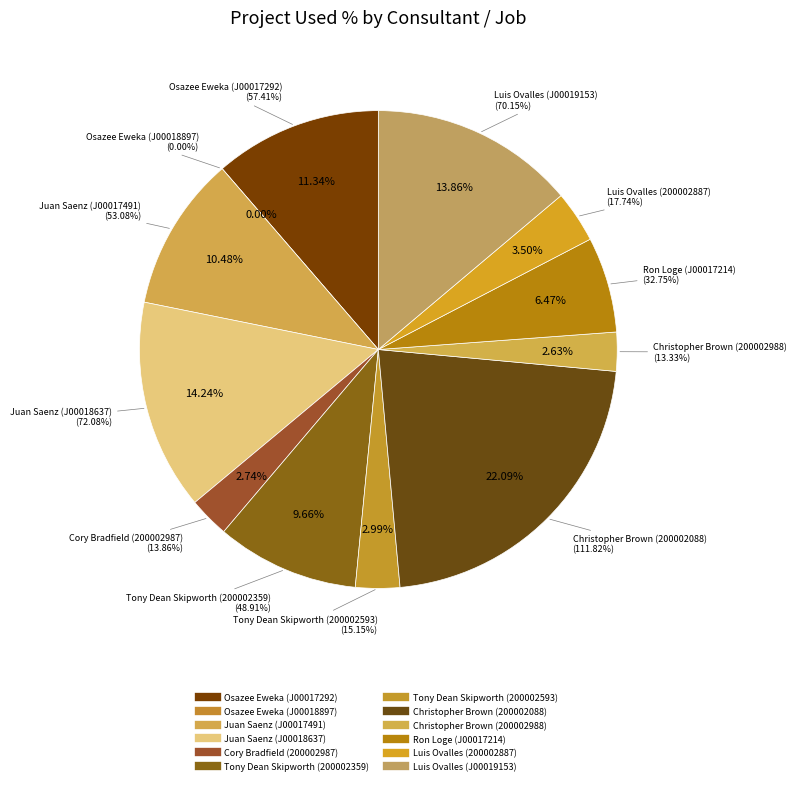

How many slices are in this pie chart?

12